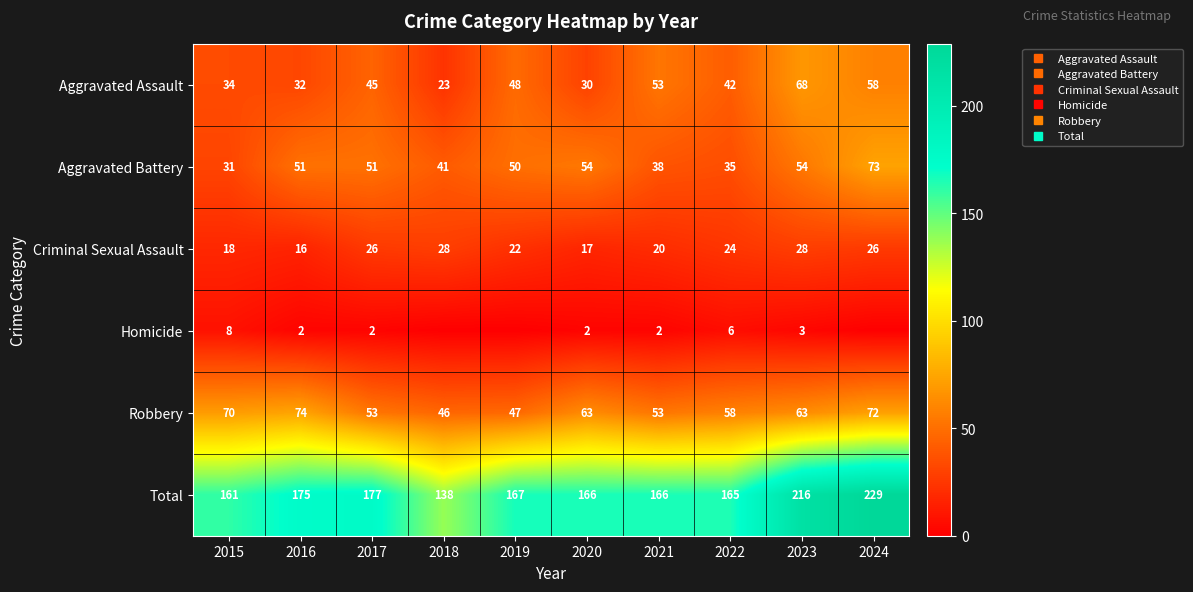

Which series has the largest total across all categories?

Total